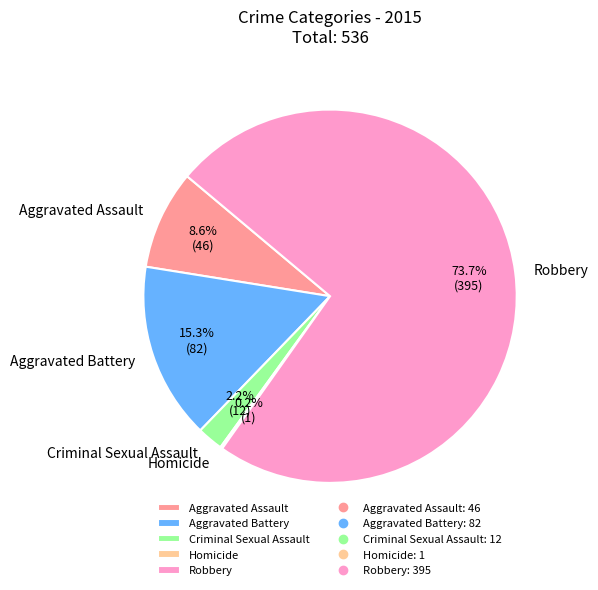

What percentage is NOT represented by Aggravated Battery?

84.7%